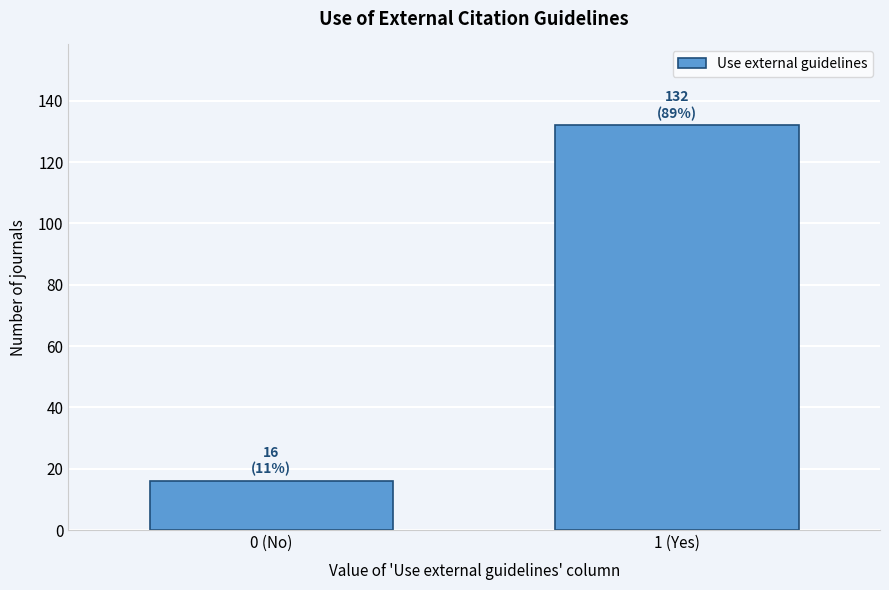

Reading right to left, transcribe all the data shown in this chart.

132	16